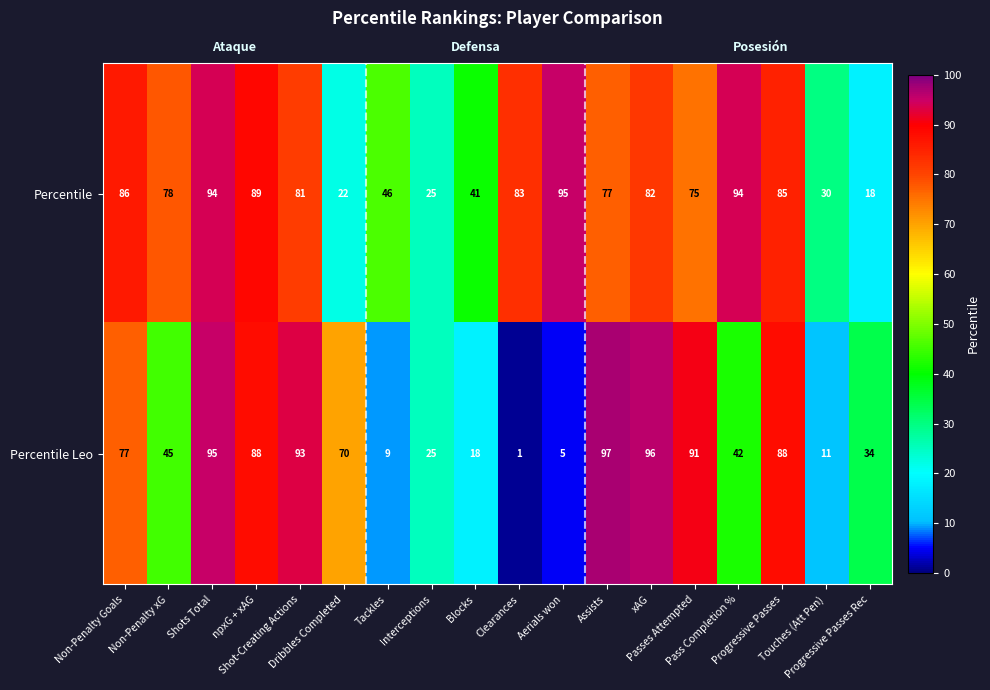

What is the difference between the Percentile Leo values at xAG and Shot-Creating Actions?

3